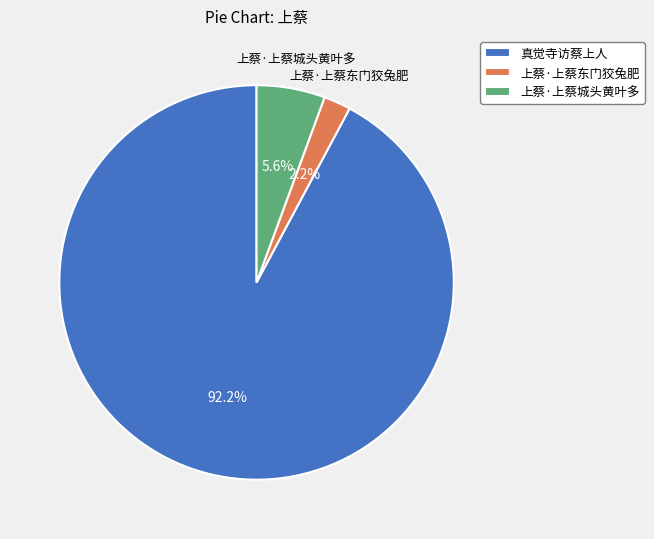

What is the ratio of the value at 上蔡·上蔡东门狡兔肥 to the value at 上蔡·上蔡城头黄叶多?

0.4